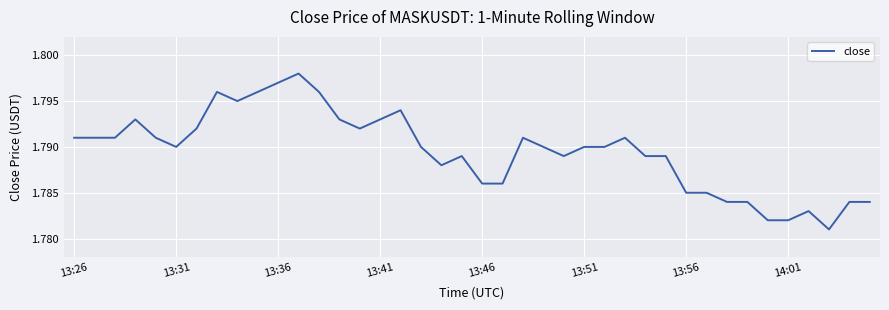

What is the greatest value displayed?

1.8